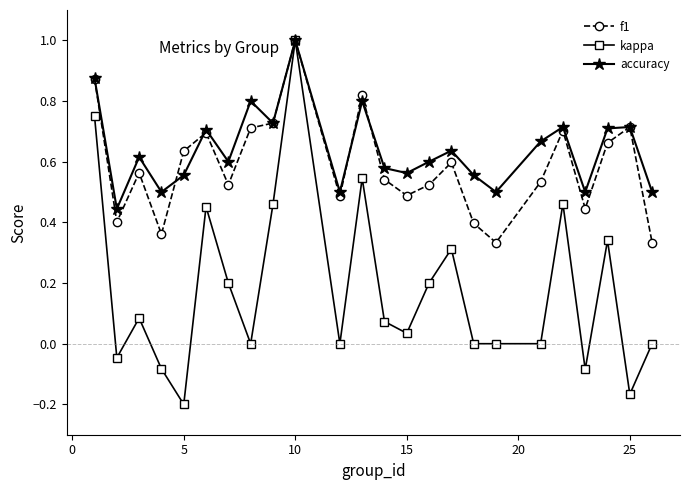

Which series has the largest range (max minus min)?

kappa